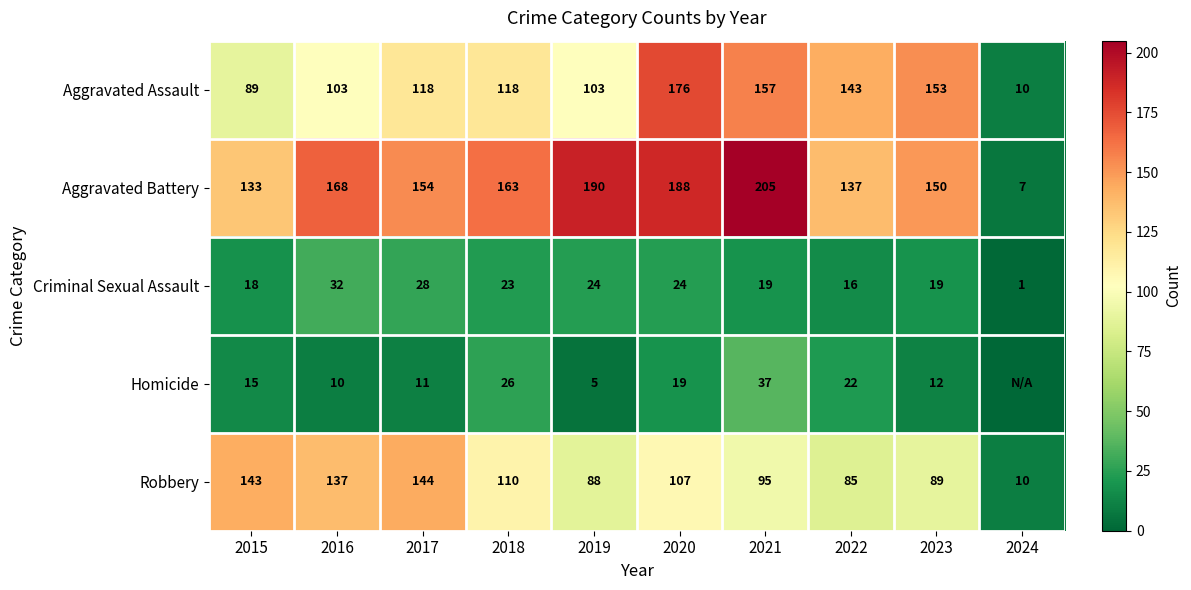

Where is Robbery nearest to the value 77?

2022